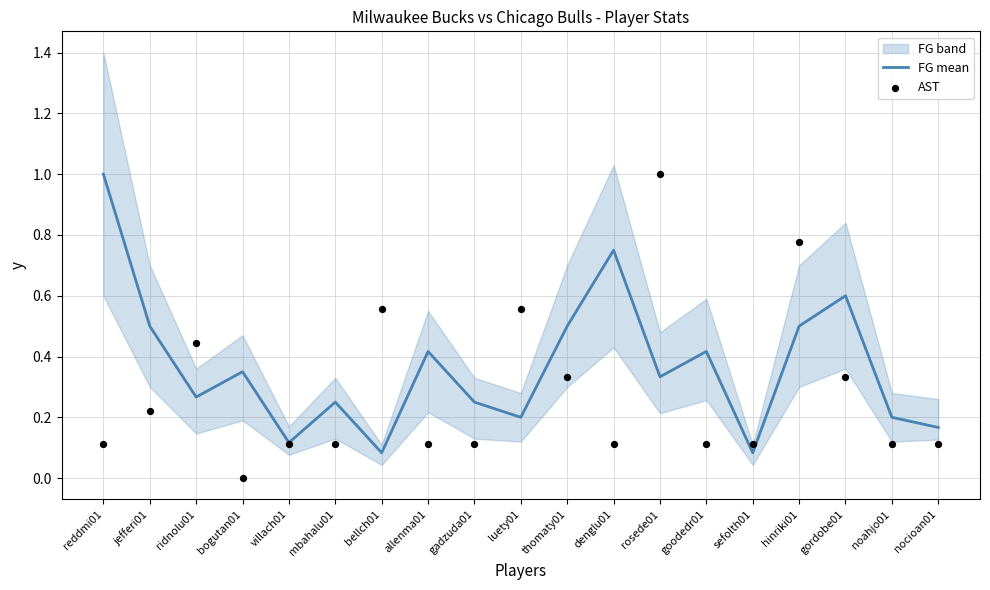

What is the total value across all series at noahjo01?

0.3